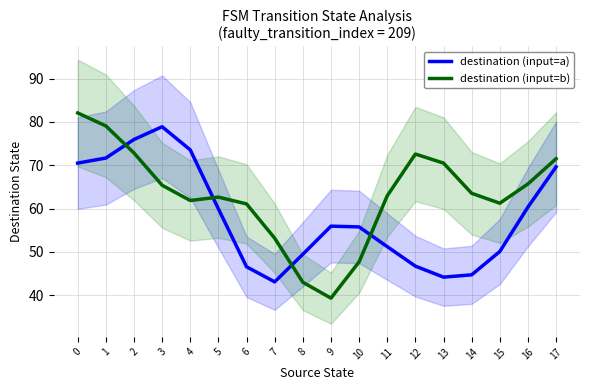

The value of destination (input=a) at 12 is 46.7. True or false?

True